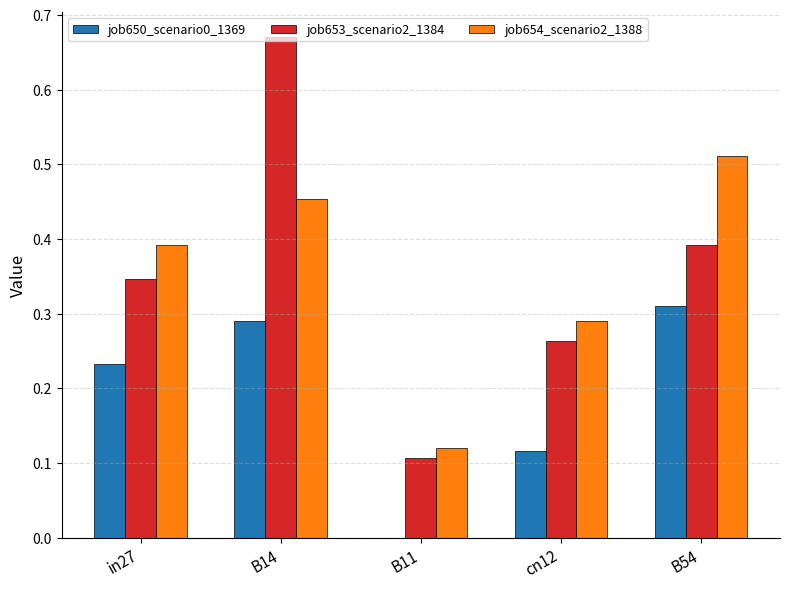

True or false: job650_scenario0_1369 has a value of 0.1 at cn12.

True